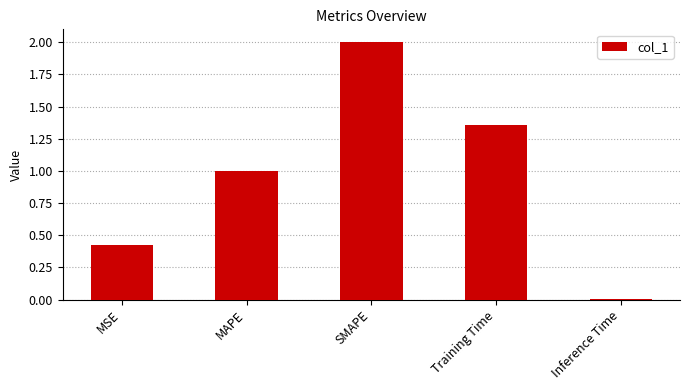

Rank the categories by value from highest to lowest.

SMAPE, Training Time, MAPE, MSE, Inference Time